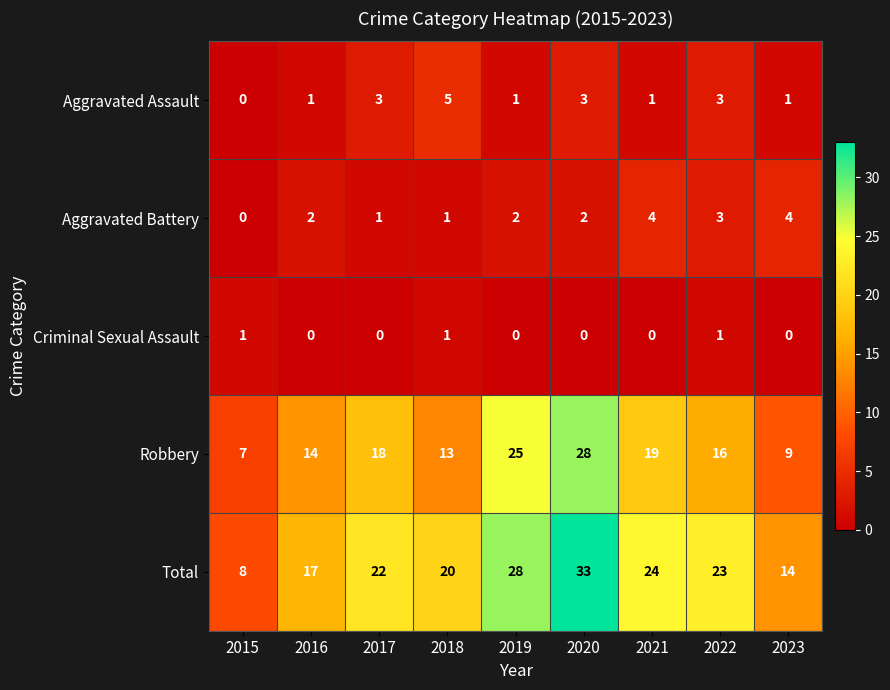

At which label is Total closest to 20?

2018